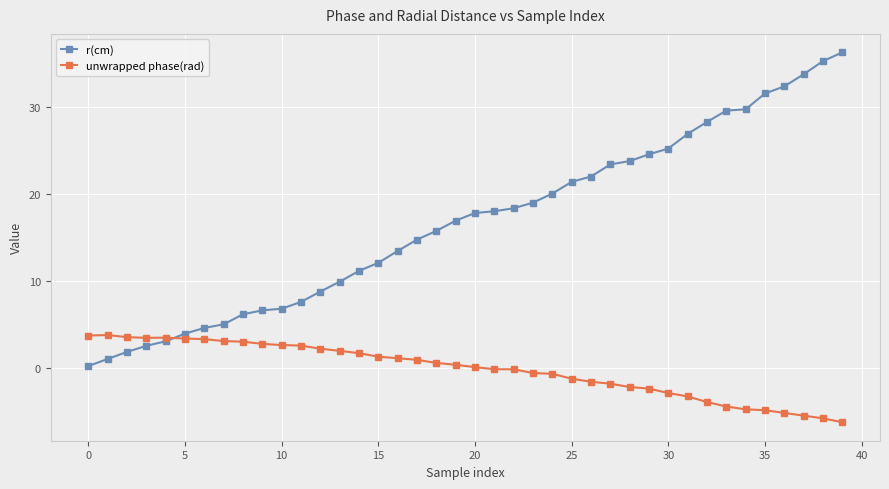

Count the number of data series in this chart.

2